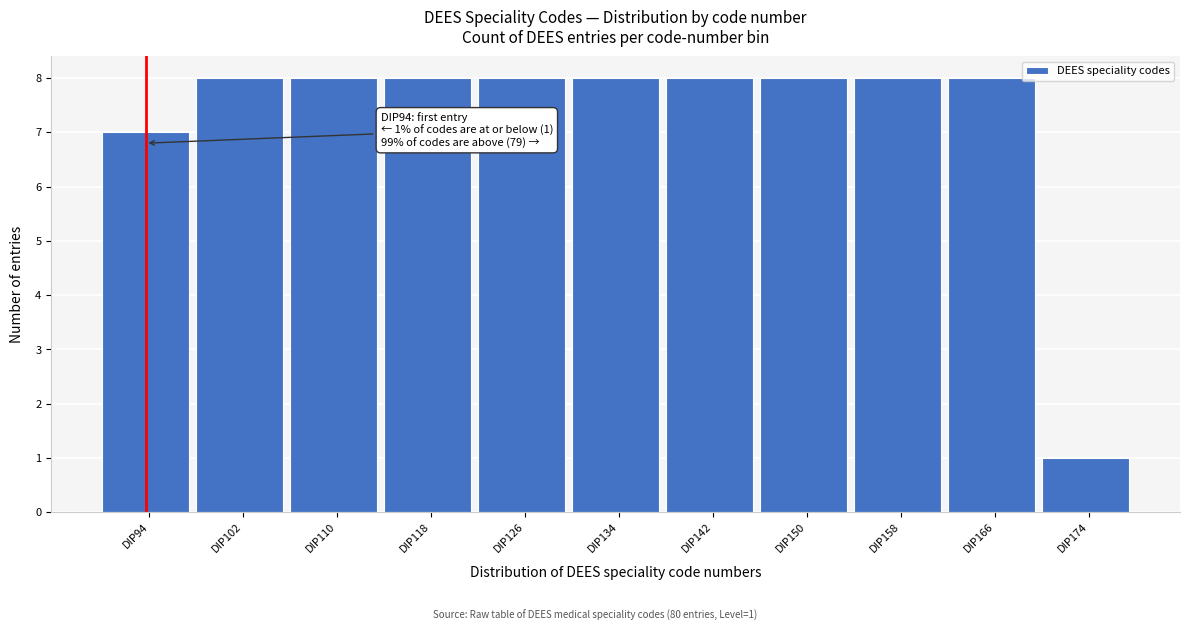

Reading left to right, extract all data points from this chart.

7	8	8	8	8	8	8	8	8	8	1